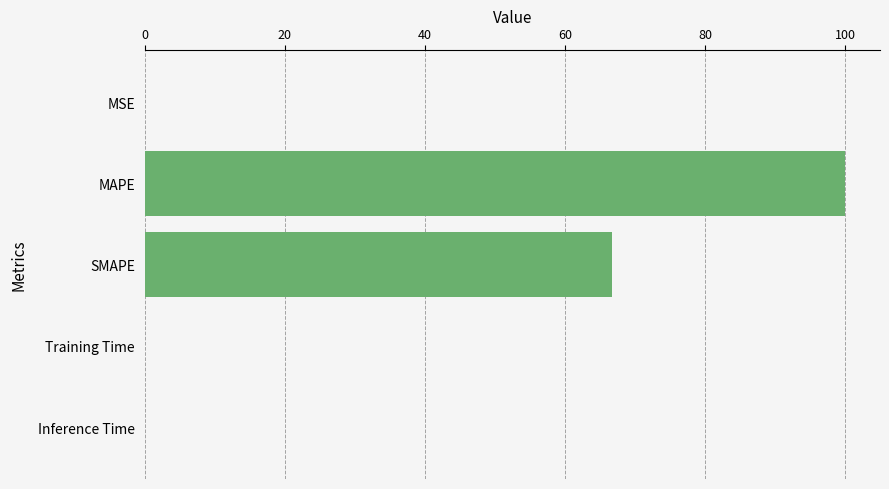

What is the average value?

33.3